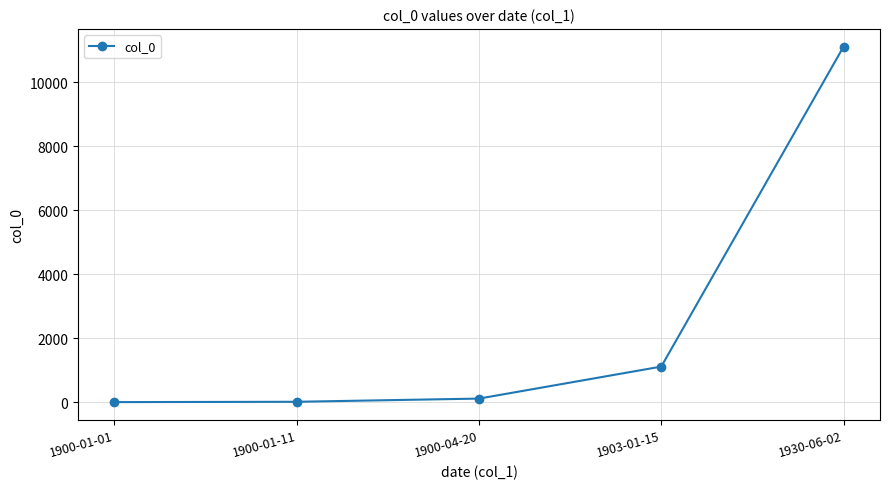

What is the value of the 4th point from the left?

1111